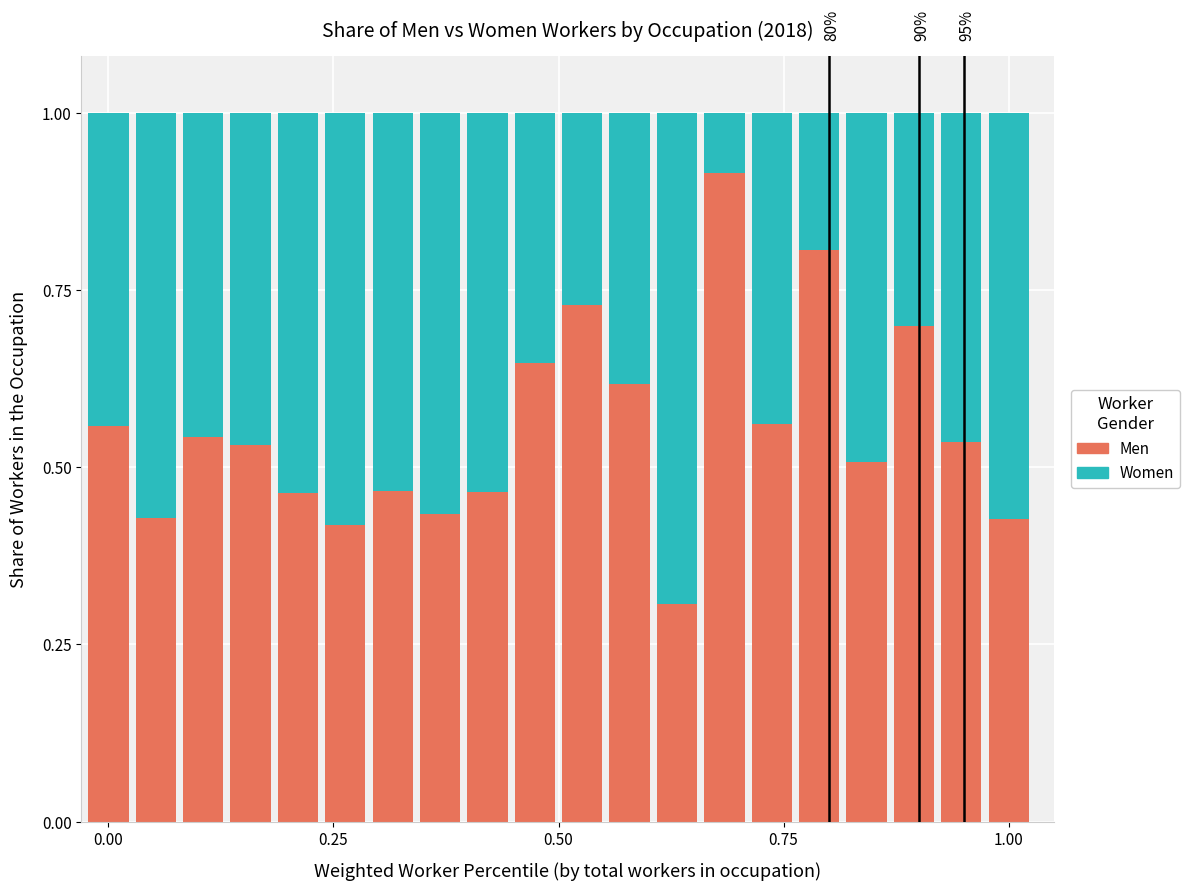

How many distinct data groups are displayed?

2